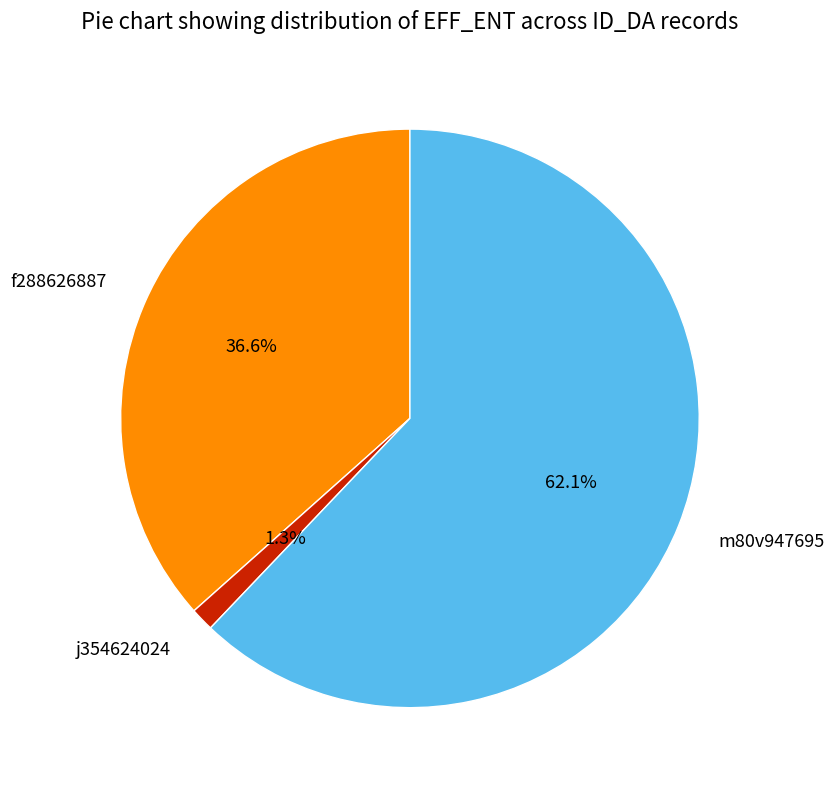

Count the number of slices in the pie.

3